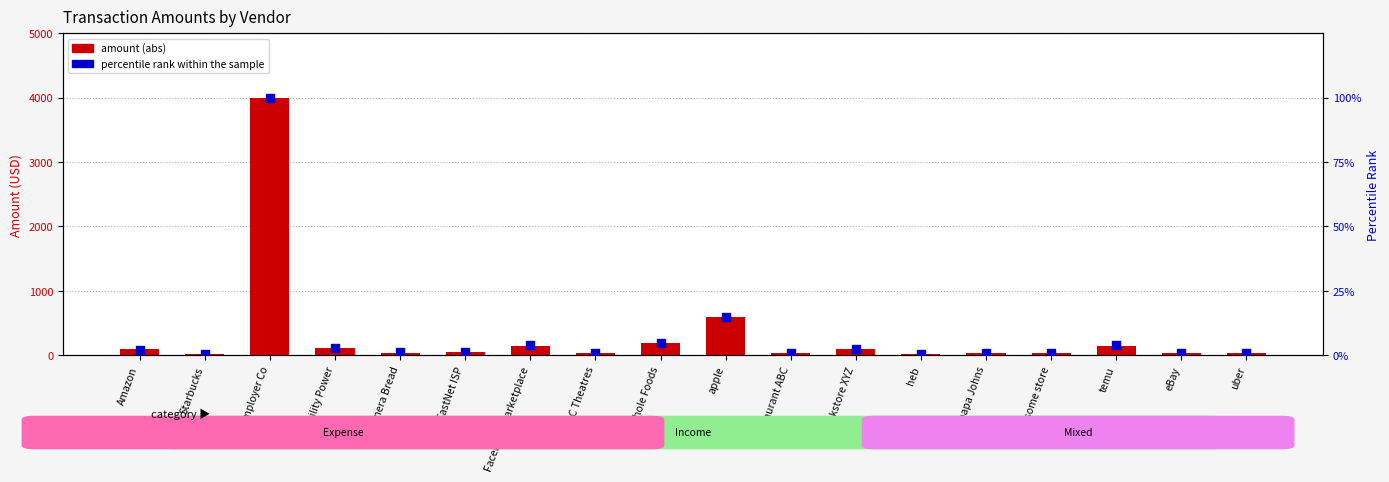

Which series has the widest spread of Y values?

amount (abs)